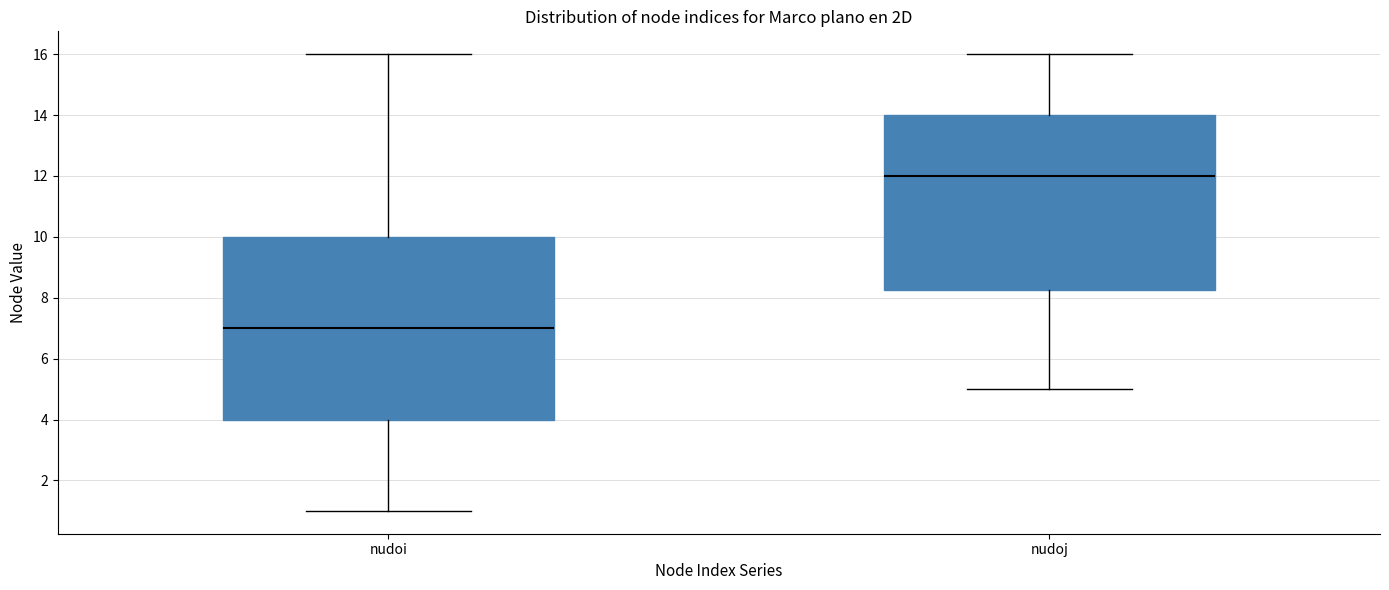

Which box has the lowest median line?

nudoi